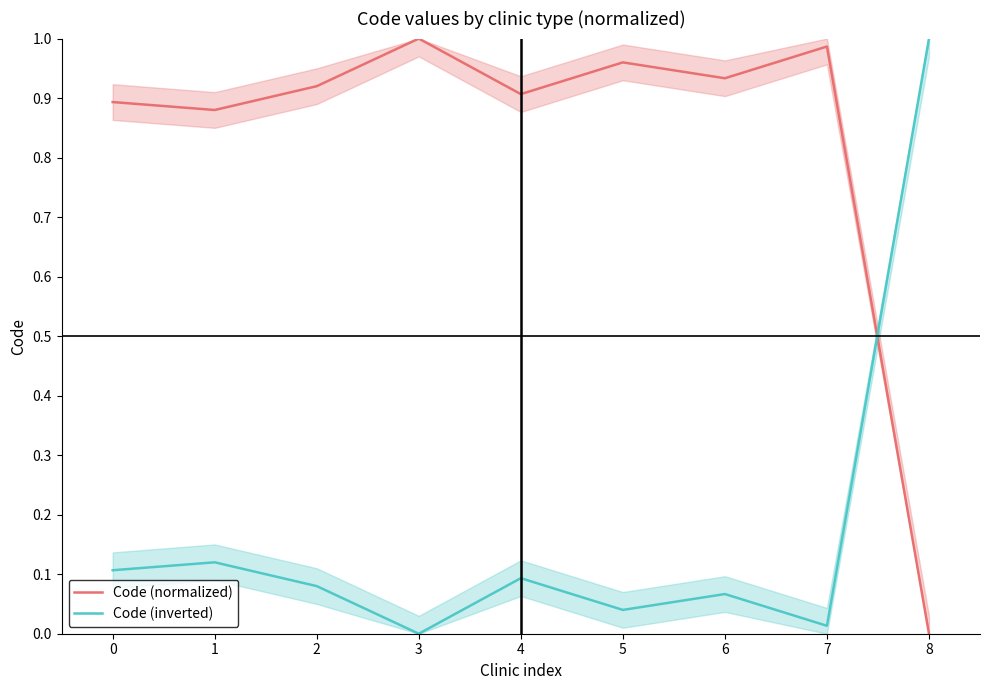

What is the difference between the Code (normalized) values at 3 and 0?

0.1